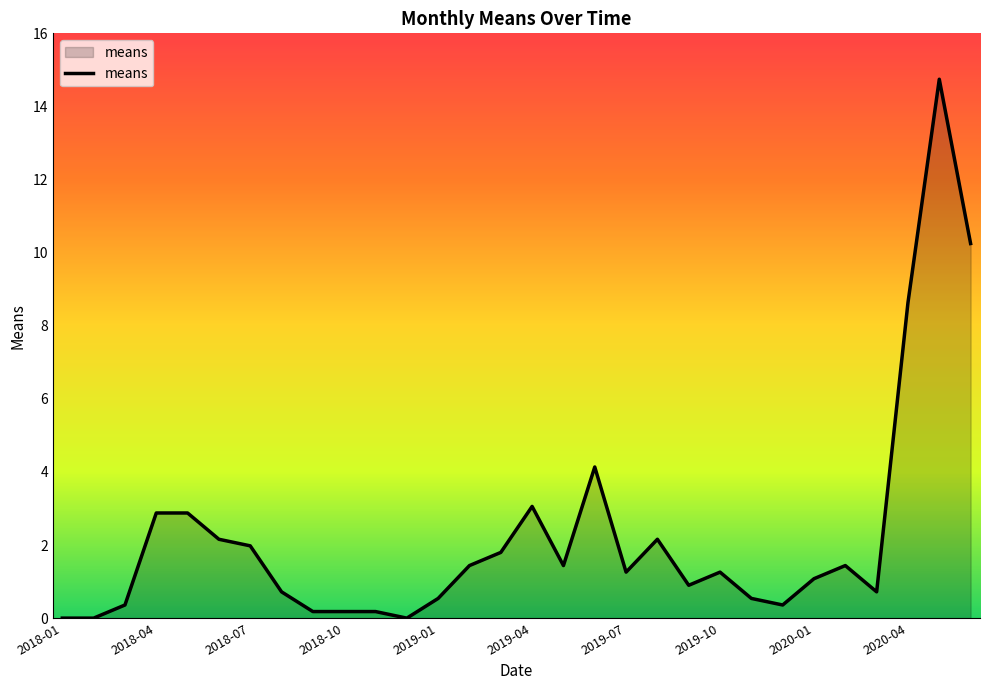

What is the maximum value shown in the chart?

14.7